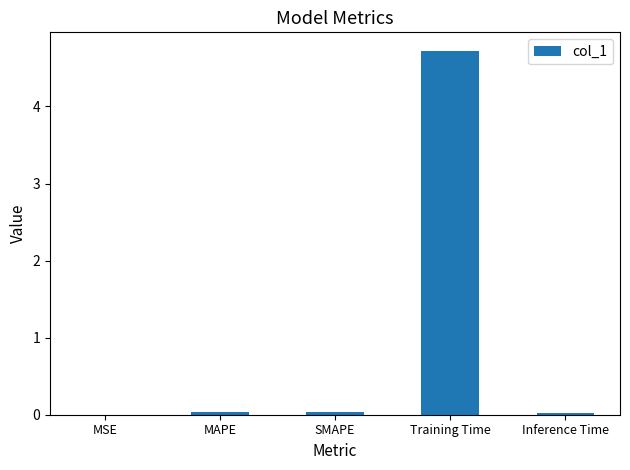

How many categories are shown in the chart?

5